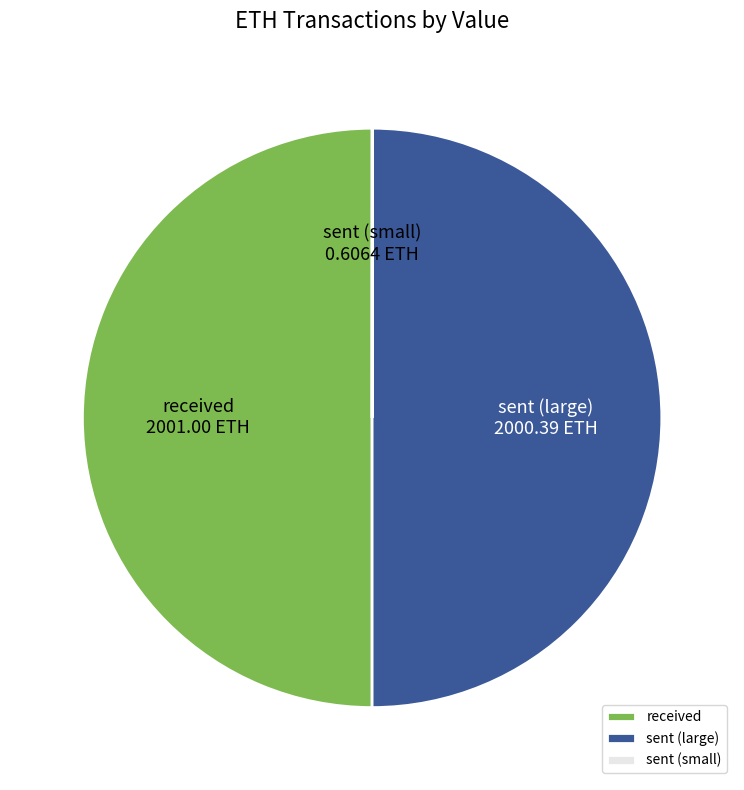

Combined, do received and sent (large) account for over 50%?

Yes